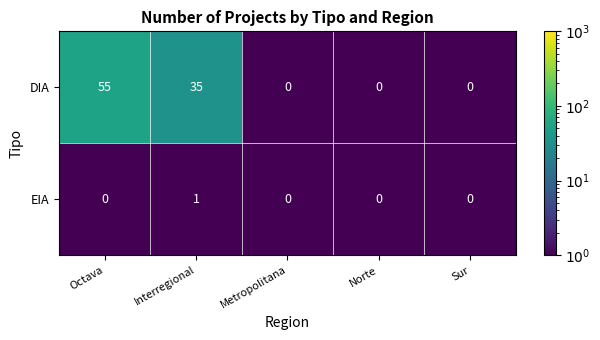

At how many categories does at least one series exceed 24?

2